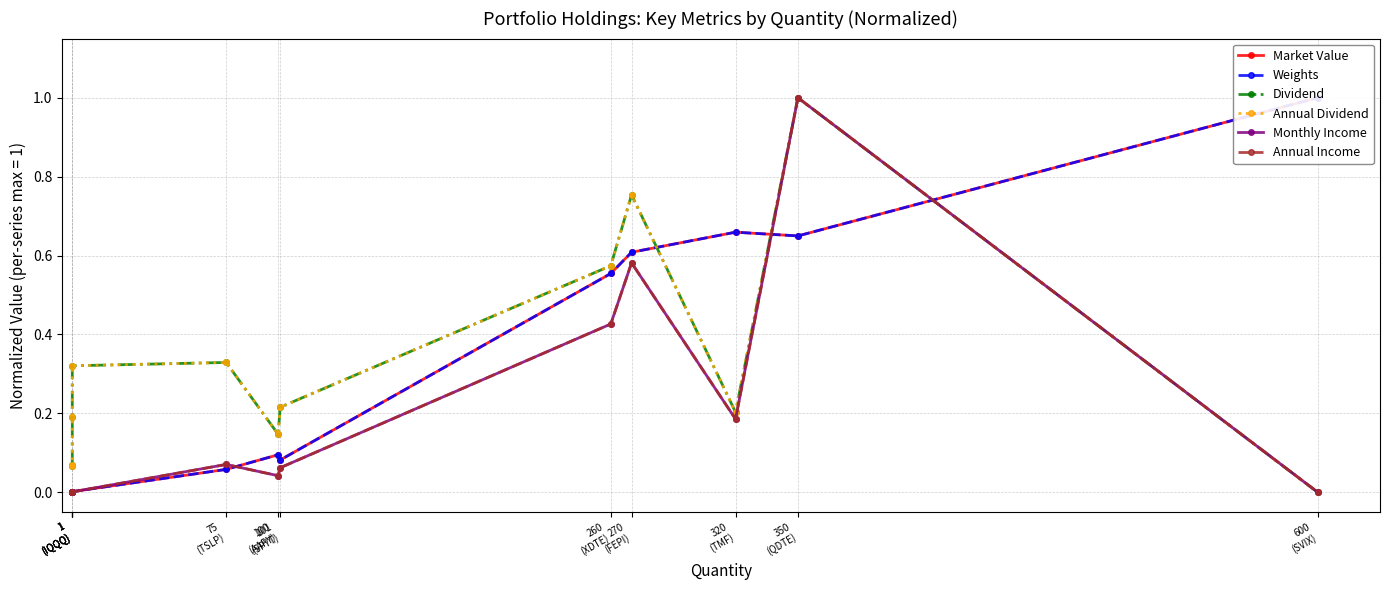

The Weights series shows 0.0 at 1
(IQQQ). True or false?

False